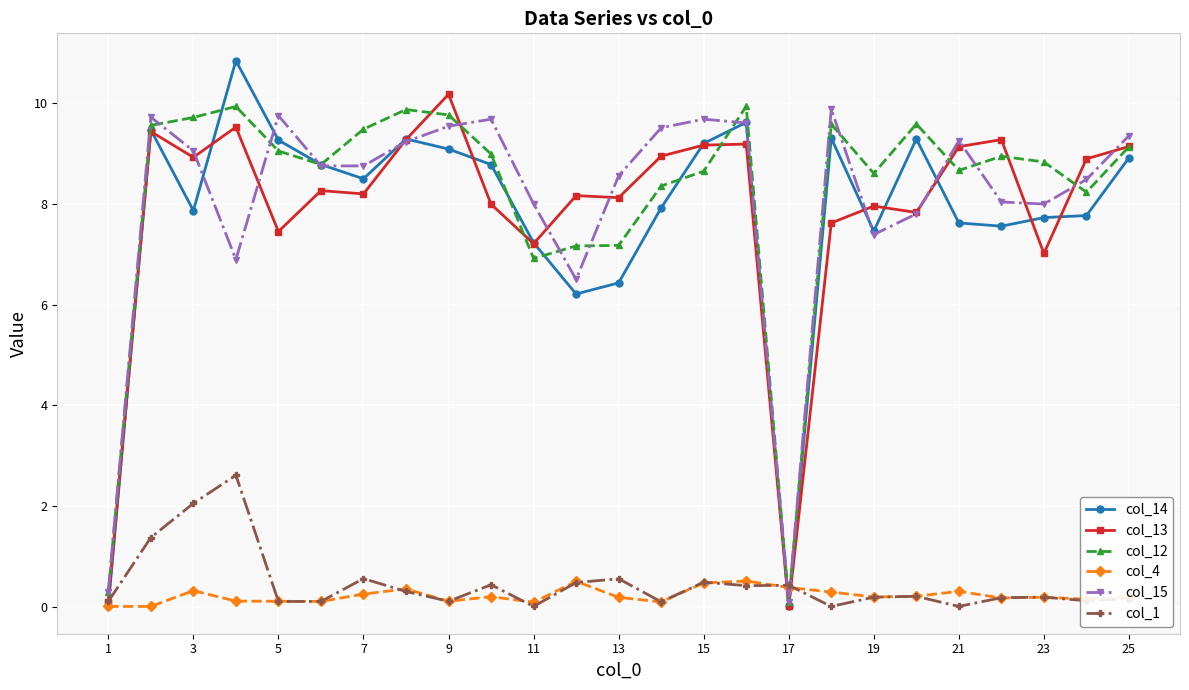

Which series has the largest range (max minus min)?

col_14